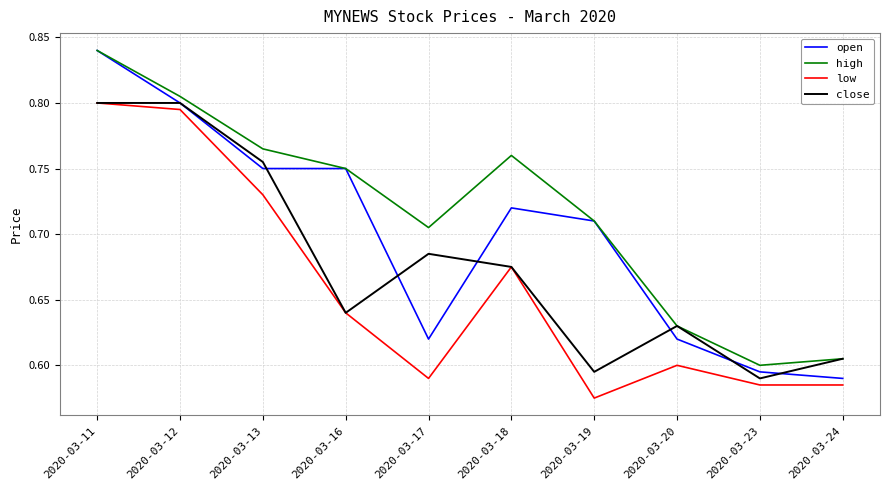

List the series in order of their overall mean, highest first.

high, open, close, low